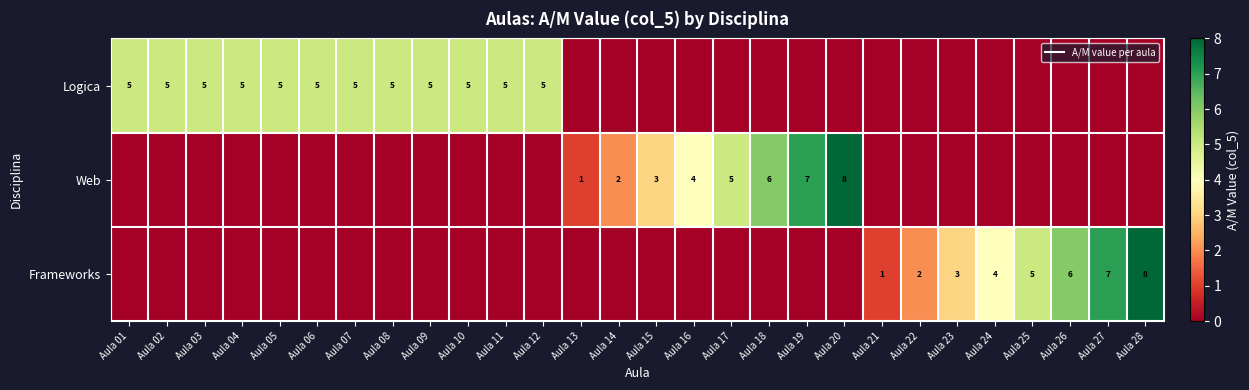

Which series changed the most between Aula 23 and Aula 25?

Frameworks